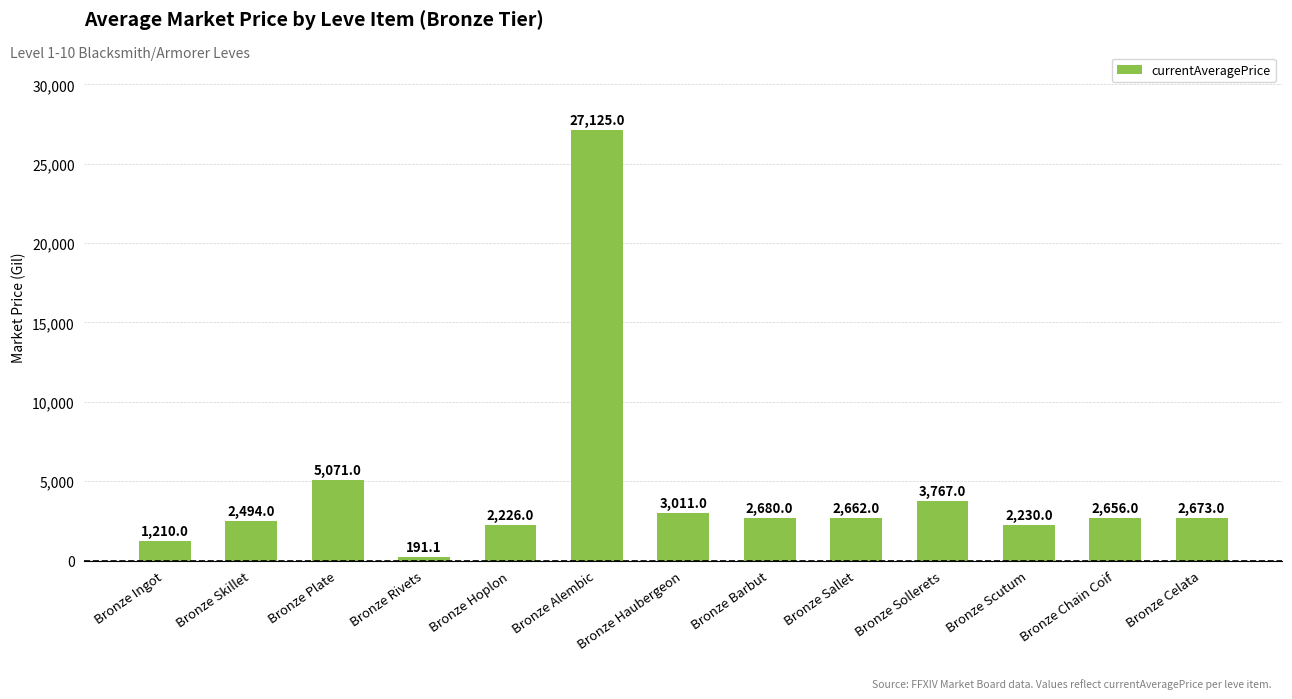

The chart shows a value of 5071.0 at Bronze Plate. True or false?

True